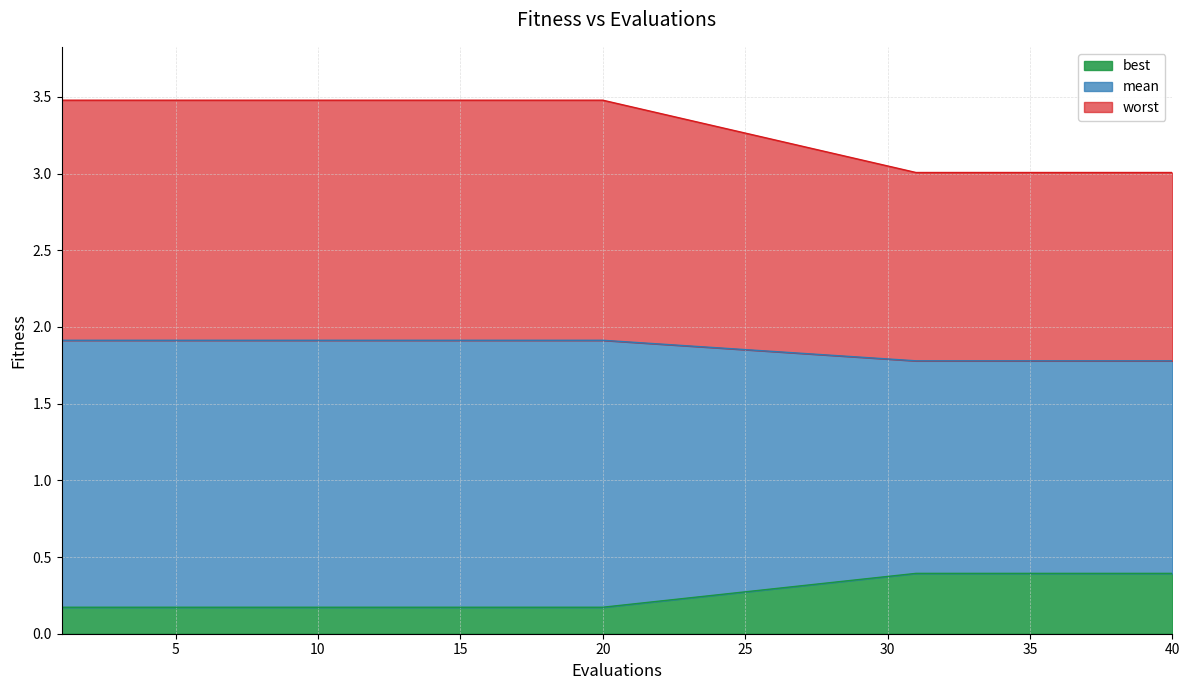

What is the total value across all series at 40?

3.0